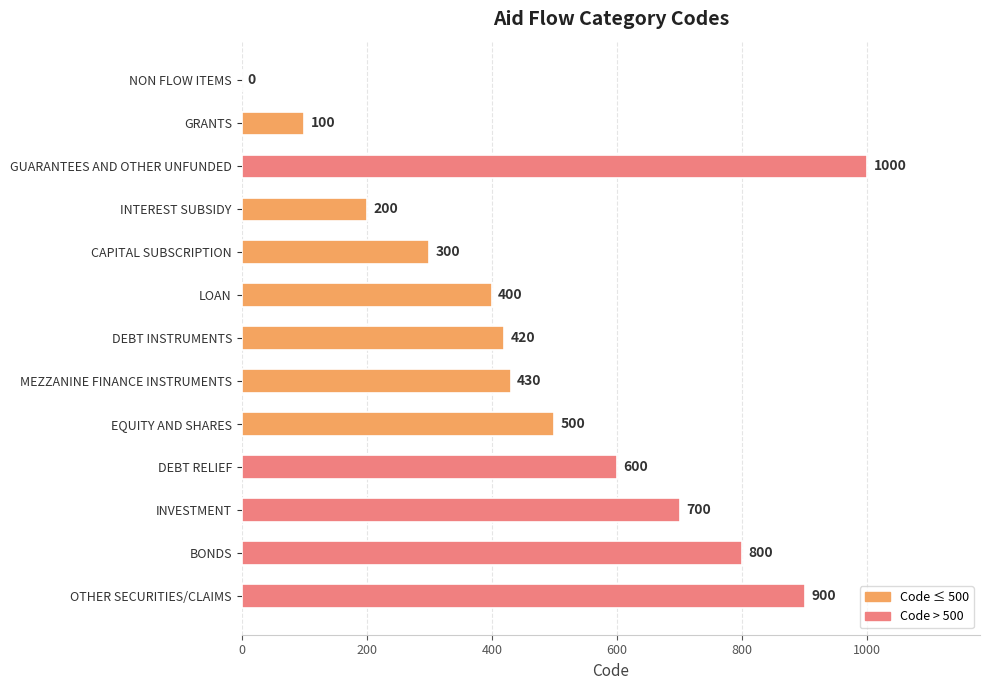

Count the number of data series in this chart.

1